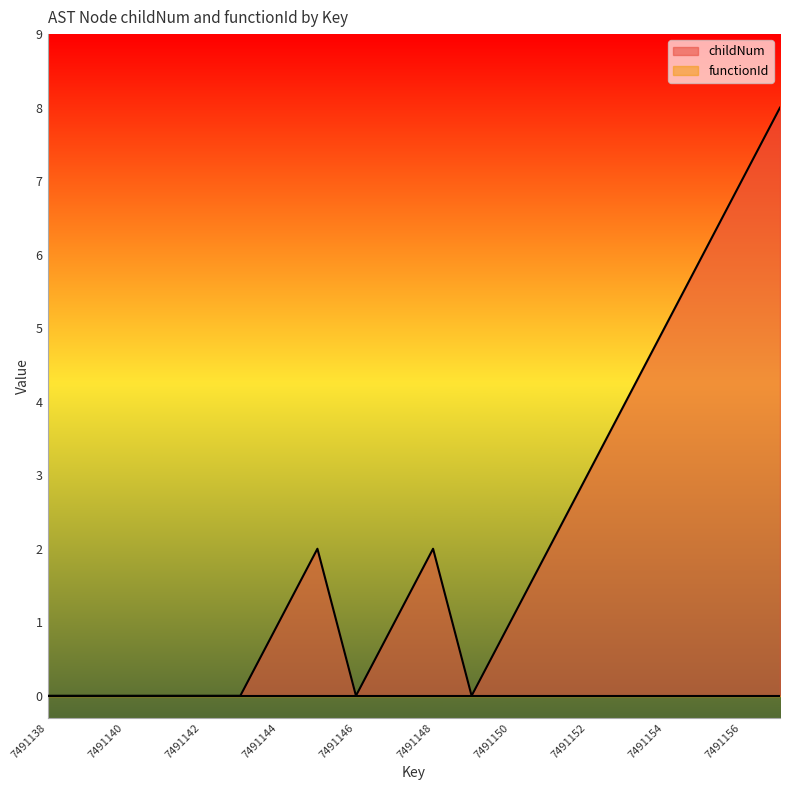

What is the difference between the maximum and second lowest values?

8